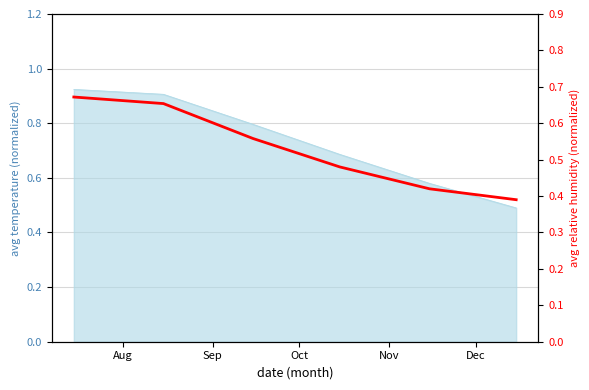

How many lines are shown in the chart?

1